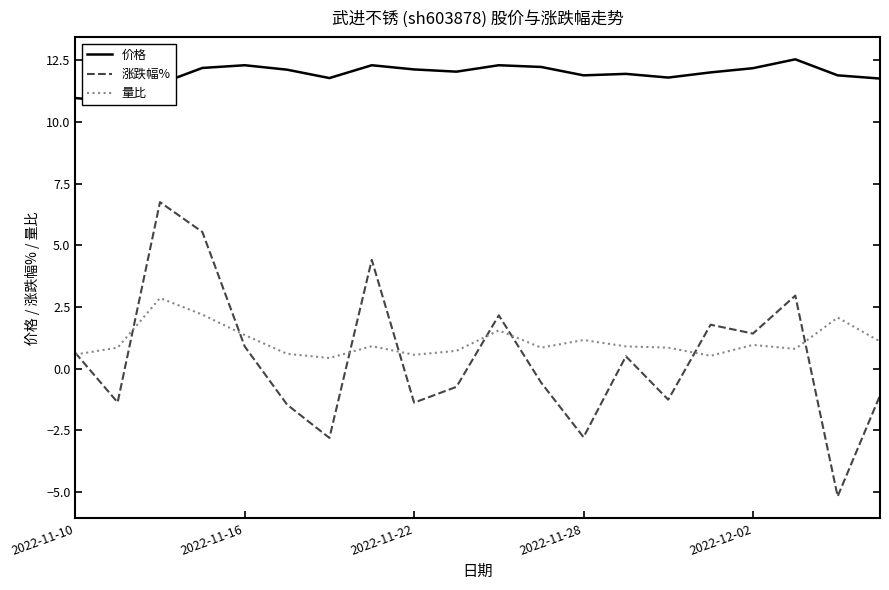

The 量比 series shows 0.6 at 2022-11-10. True or false?

True